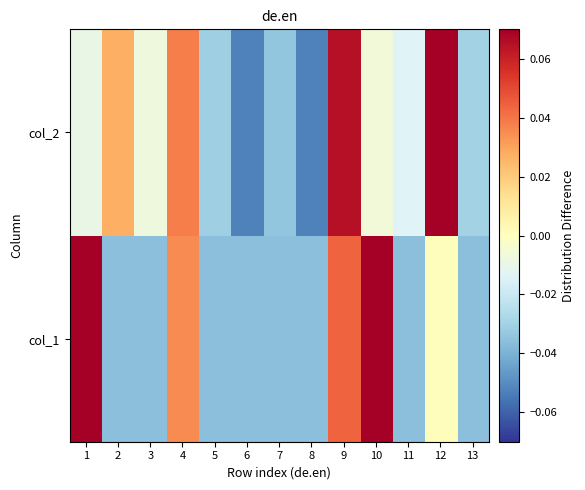

How many data points does each series have?

13